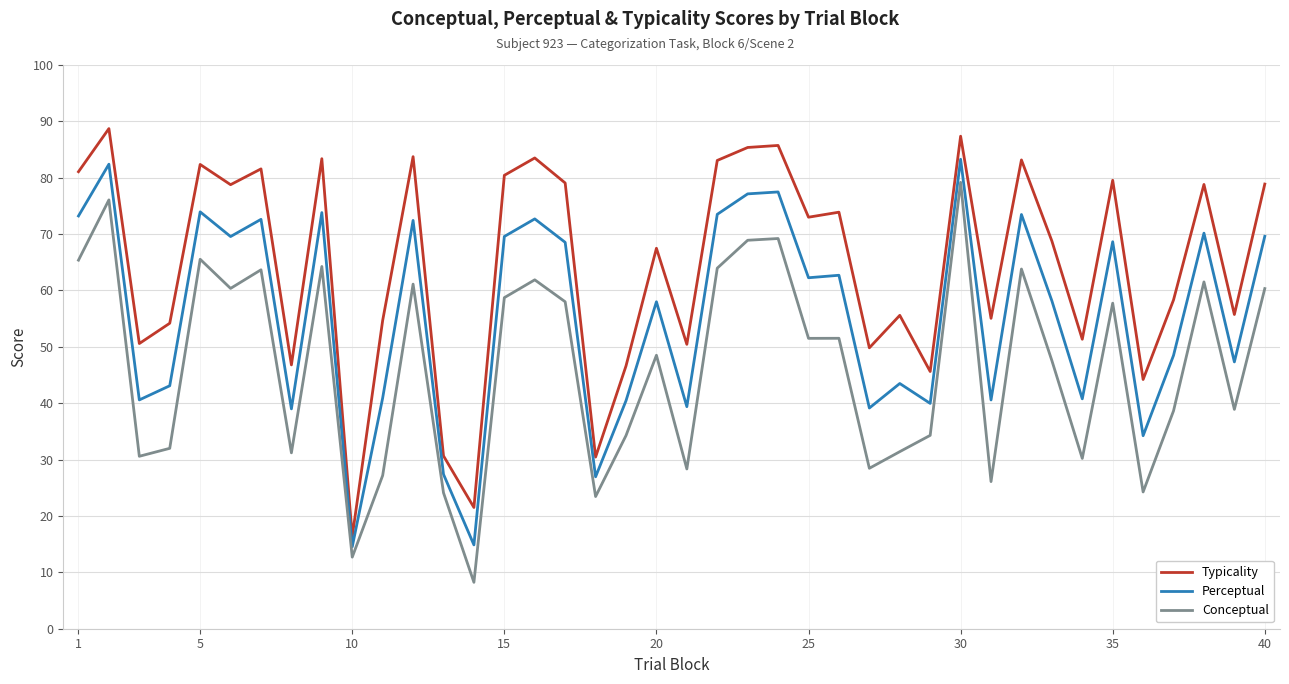

What is the difference between the maximum and minimum values in the Conceptual series?

71.0